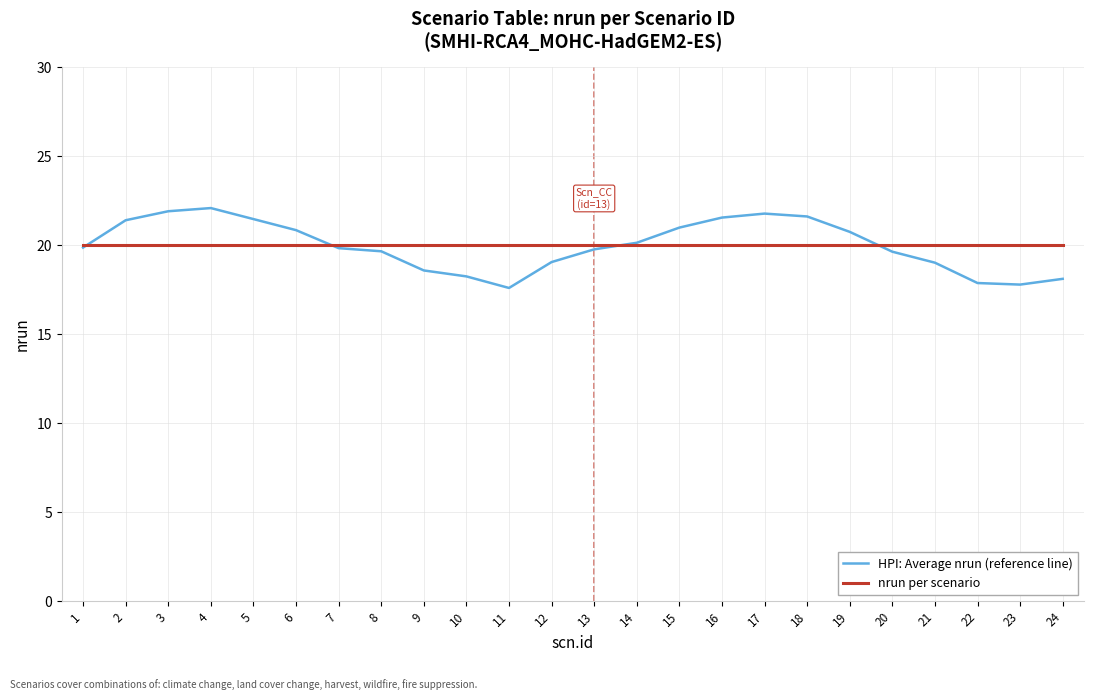

True or false: nrun per scenario has a value of 20.0 at 24.

True